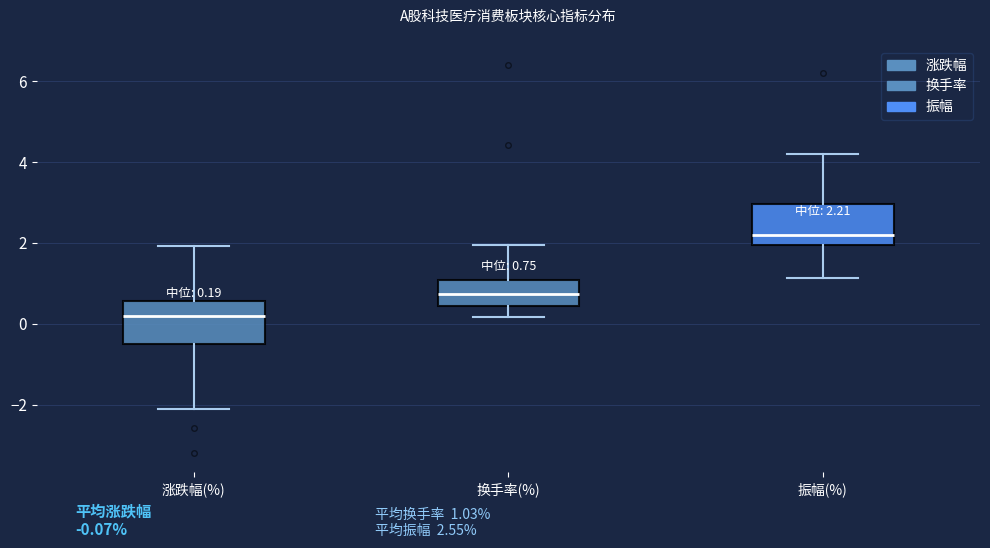

Which box has the highest median line?

振幅(%)